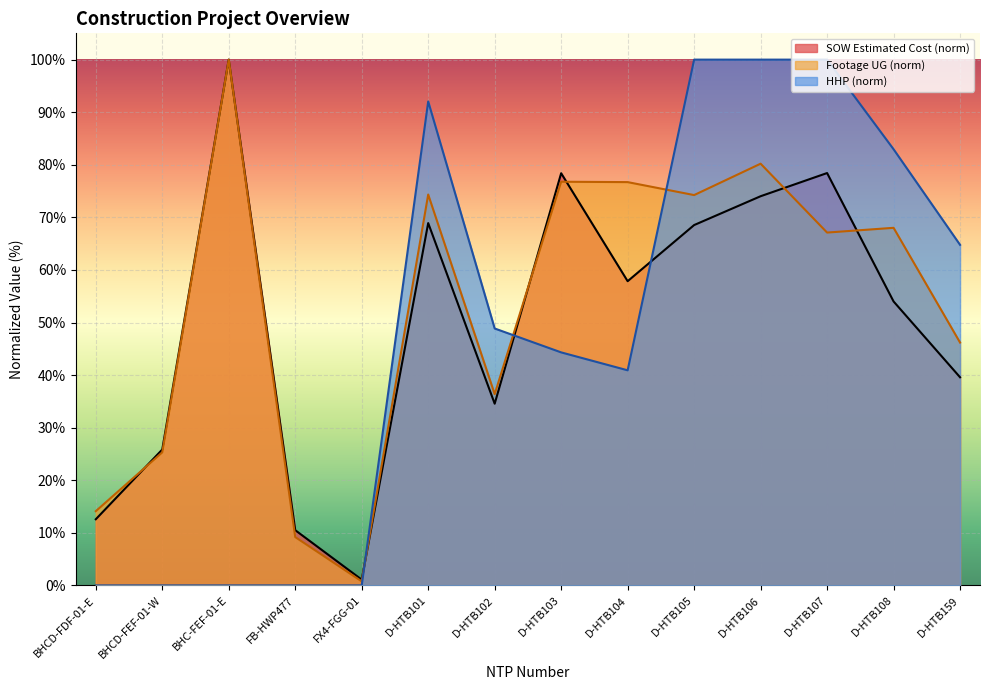

Reading left to right, list all the values displayed in this chart.

SOW Estimated Cost: BHCD-FDF-01-E=12.6	BHCD-FEF-01-W=25.8	BHC-FEF-01-E=100.0	FB-HWP477=10.5	FX4-FGG-01=1.1	D-HTB101=68.9	D-HTB102=34.6	D-HTB103=78.4	D-HTB104=57.9	D-HTB105=68.5	D-HTB106=74.0	D-HTB107=78.4	D-HTB108=54.0	D-HTB159=39.6
Footage UG: BHCD-FDF-01-E=14.1	BHCD-FEF-01-W=25.3	BHC-FEF-01-E=100.0	FB-HWP477=9.2	FX4-FGG-01=0.8	D-HTB101=74.3	D-HTB102=36.4	D-HTB103=76.8	D-HTB104=76.7	D-HTB105=74.2	D-HTB106=80.2	D-HTB107=67.1	D-HTB108=68.0	D-HTB159=46.2
HHP: BHCD-FDF-01-E=0.0	BHCD-FEF-01-W=0.0	BHC-FEF-01-E=0.0	FB-HWP477=0.0	FX4-FGG-01=0.0	D-HTB101=92.0	D-HTB102=48.9	D-HTB103=44.3	D-HTB104=40.9	D-HTB105=100.0	D-HTB106=100.0	D-HTB107=100.0	D-HTB108=83.0	D-HTB159=64.8